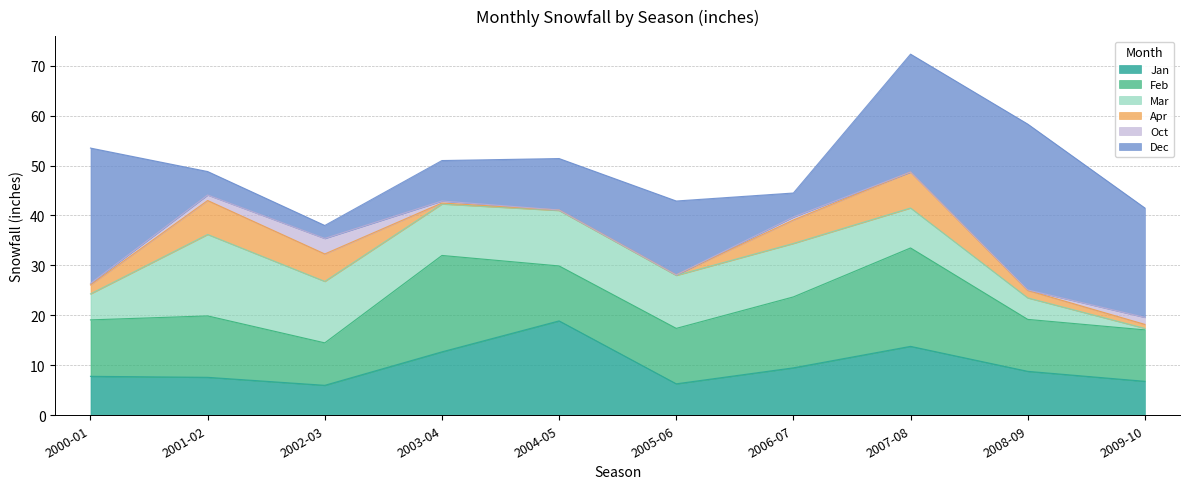

What is the value of the Apr point at the 4th from the left?

0.2